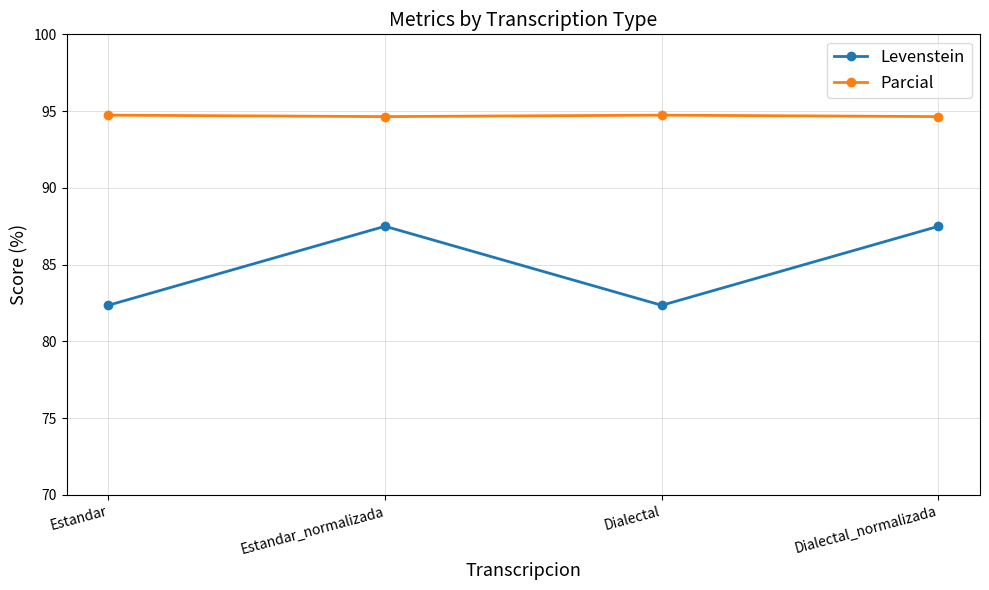

What is the difference between the maximum and second lowest values in the Parcial series?

0.1